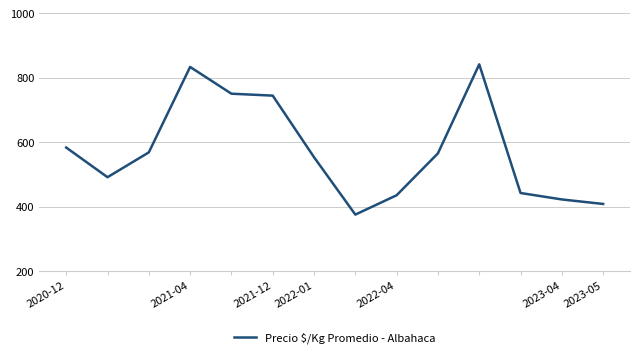

What is the value of the 7th point from the left?

553